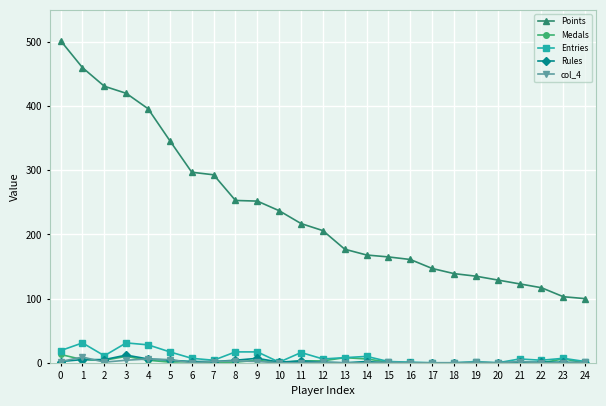

Which series has the largest range (max minus min)?

Points